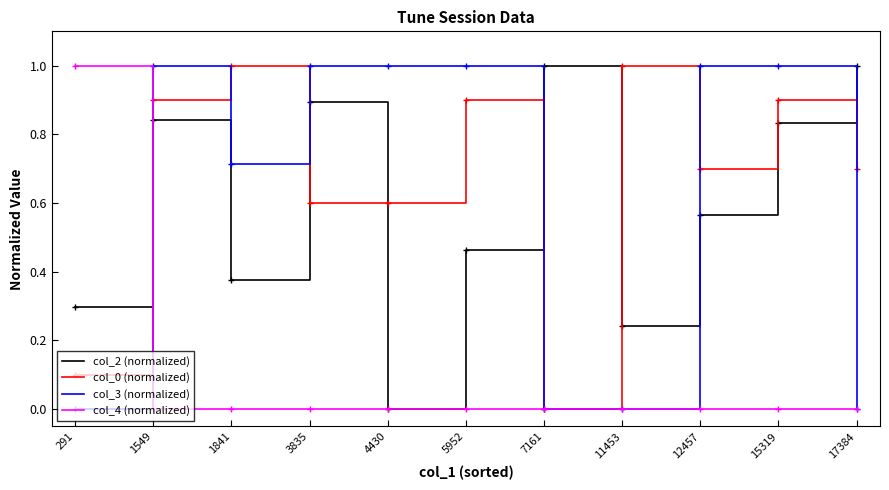

What is the difference between the maximum and minimum values in the col_4 (normalized) series?

1.0